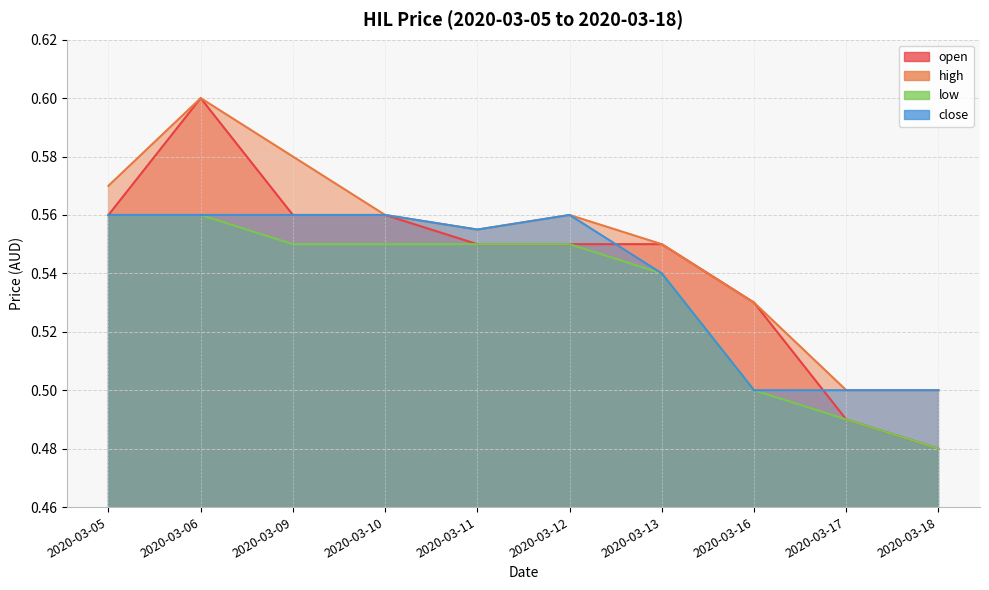

What is the sum of all close values?

5.4